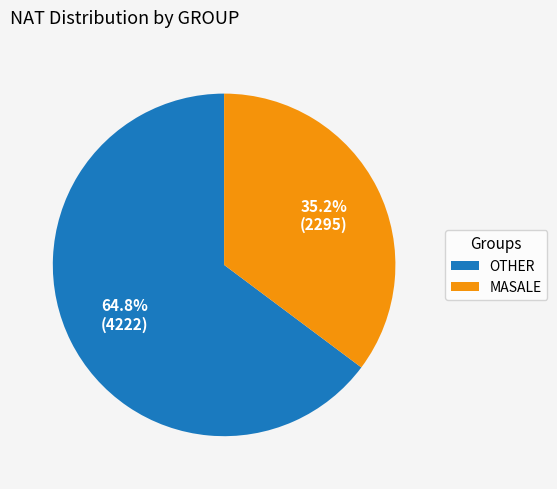

Rank the categories by value from lowest to highest.

MASALE, OTHER